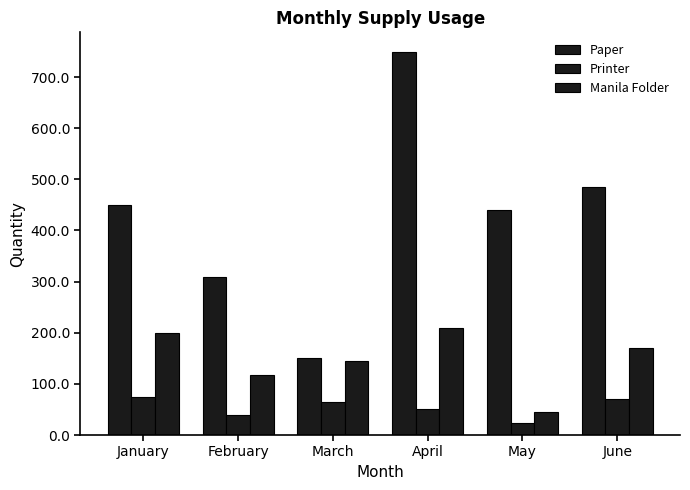

How many bars are there in each group?

3